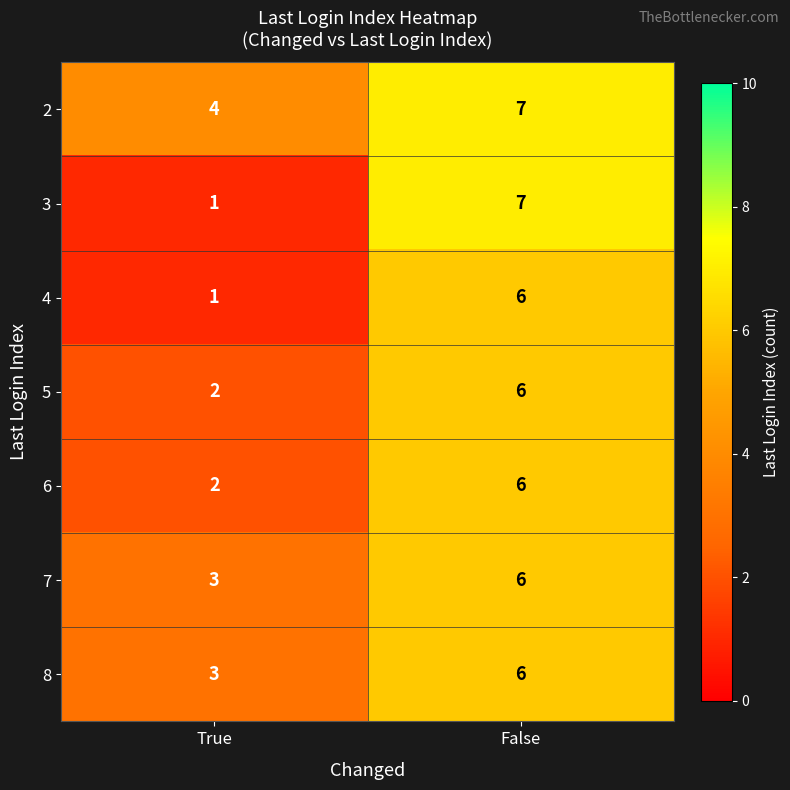

The value of 5 at True is 0. True or false?

False